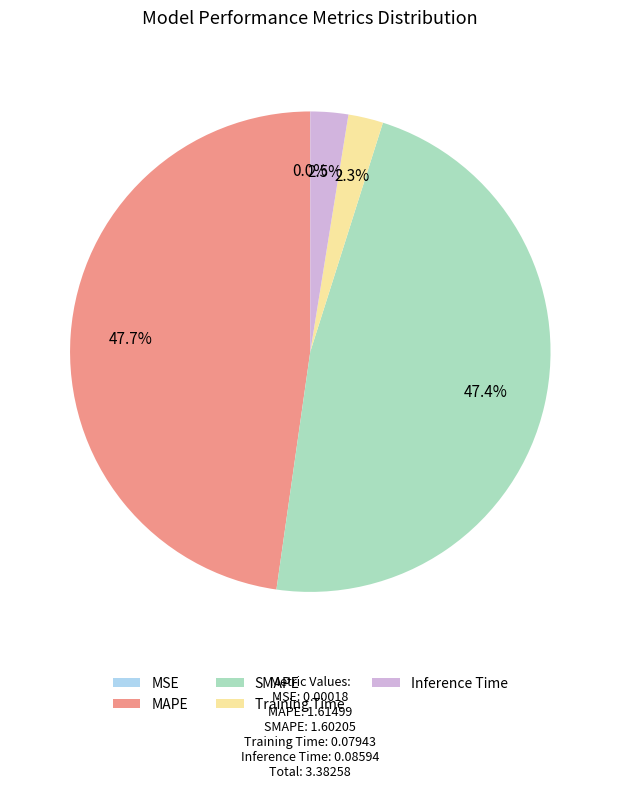

Is the sum of SMAPE and MAPE greater than half?

Yes